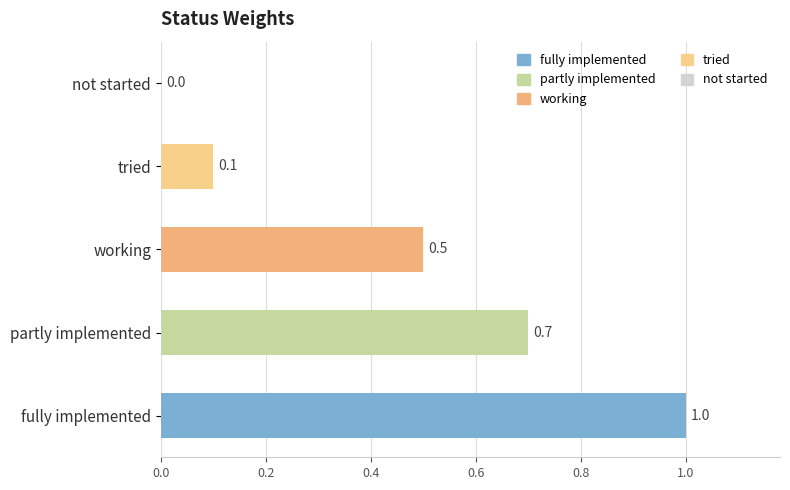

How many positive values are there?

4